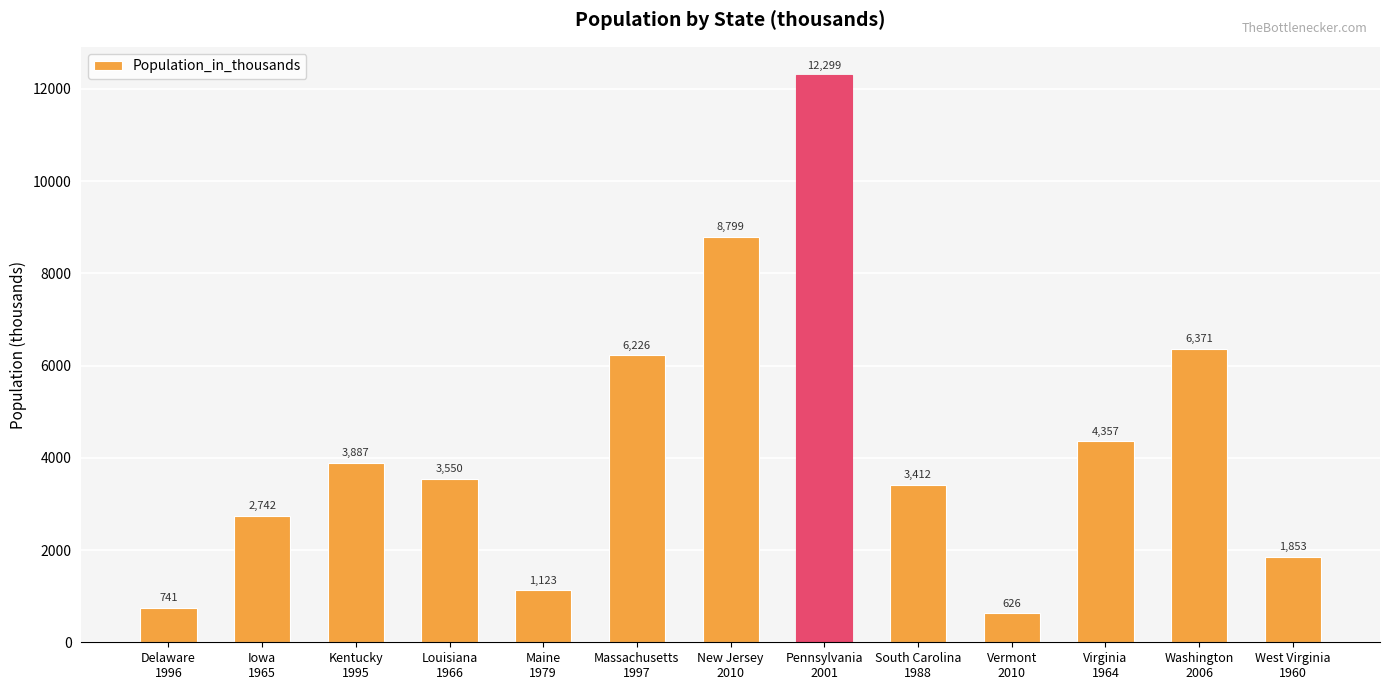

What is the label of the 8th bar from the left?

Pennsylvania
2001